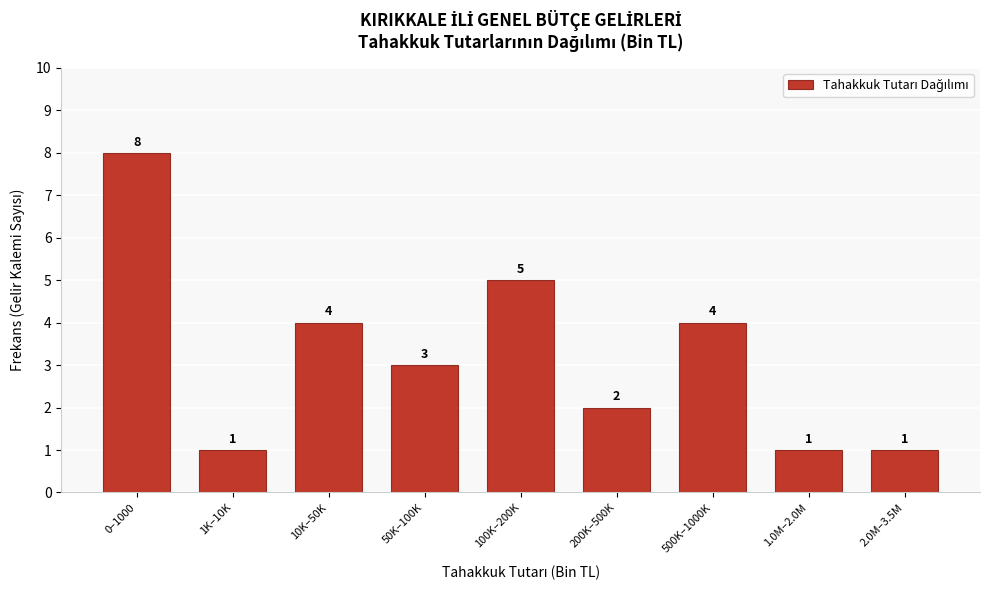

Reading left to right, what are all the values shown in this chart?

0–1000=8	1K–10K=1	10K–50K=4	50K–100K=3	100K–200K=5	200K–500K=2	500K–1000K=4	1.0M–2.0M=1	2.0M–3.5M=1